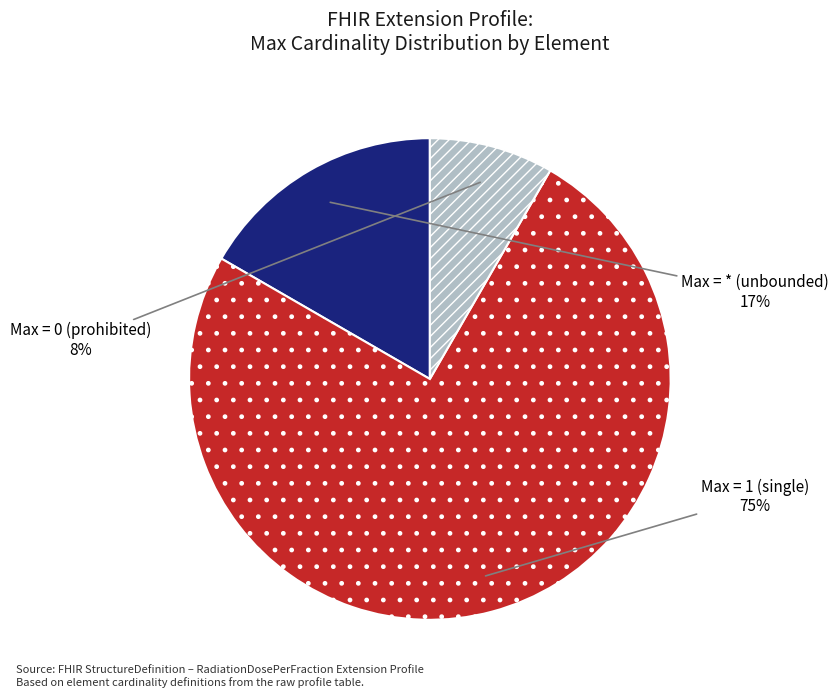

Does any single category account for the majority?

Yes